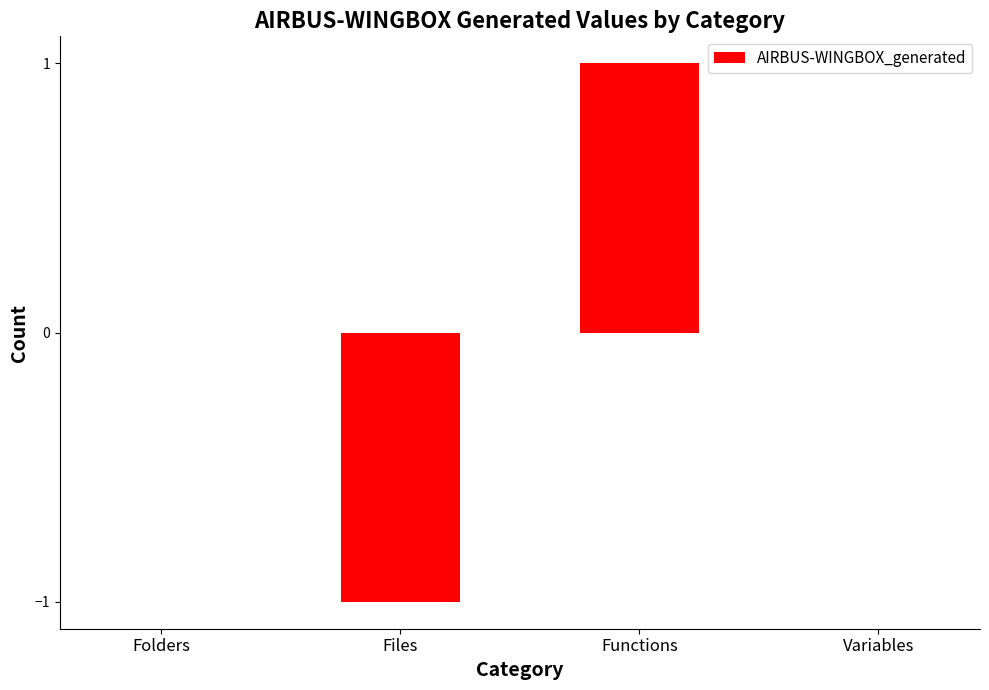

At which category does the chart reach its peak across all series?

Functions